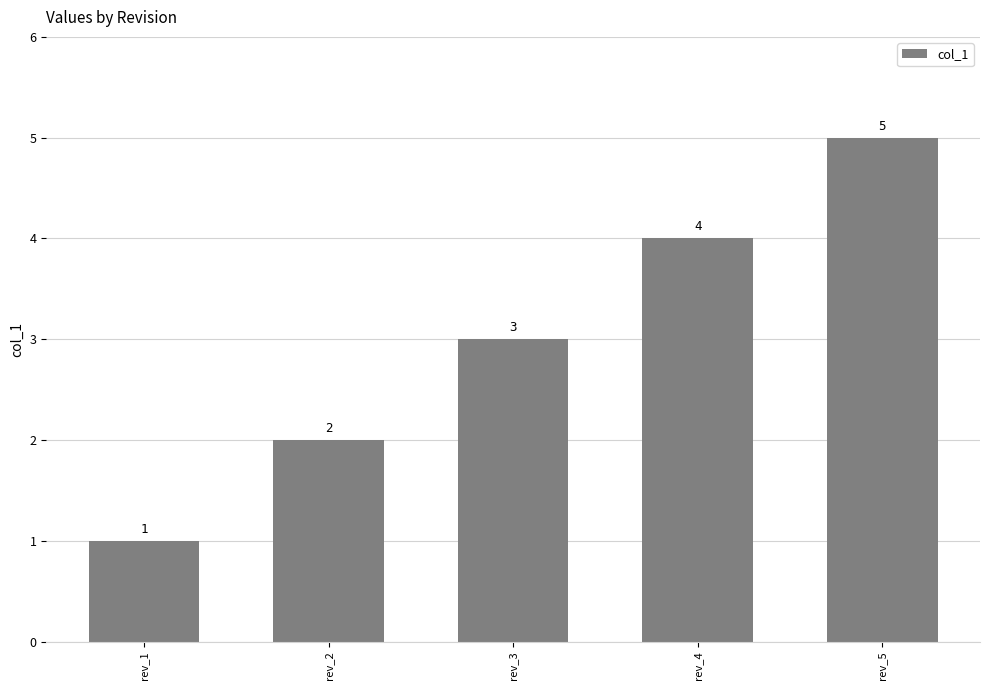

What is the change in value from rev_3 to rev_5?

+2